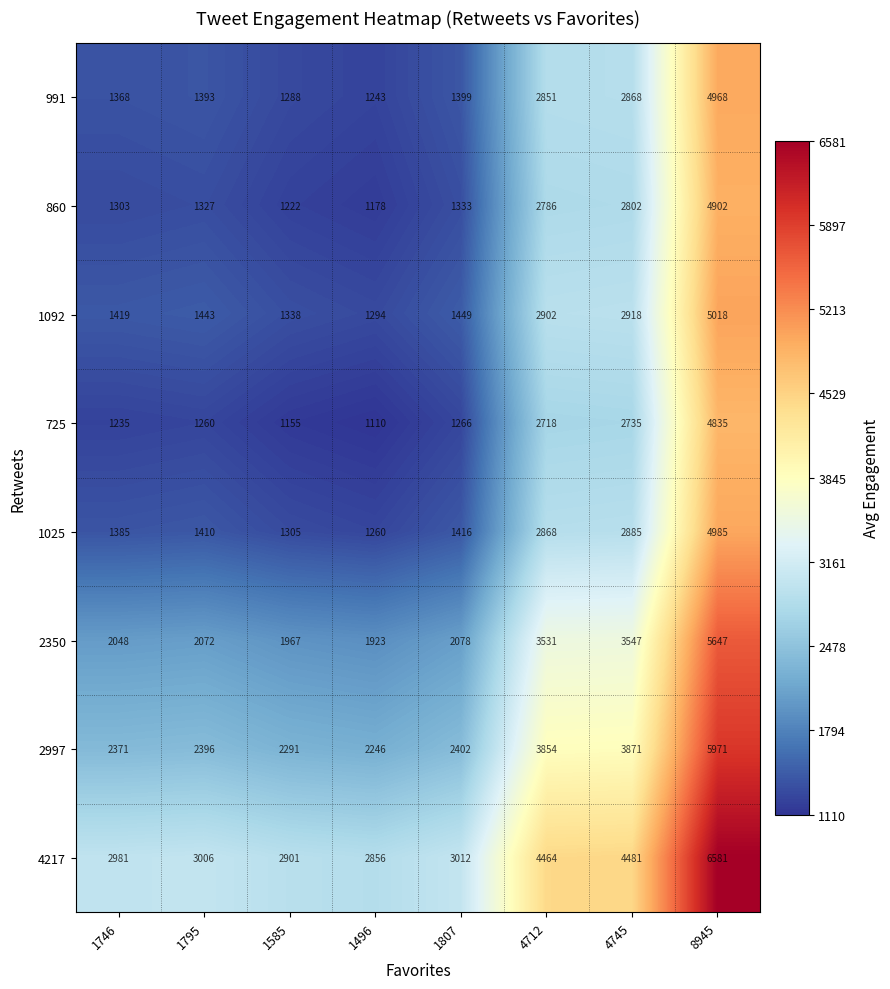

What is the difference between the maximum and minimum values in the 991 series?

3725